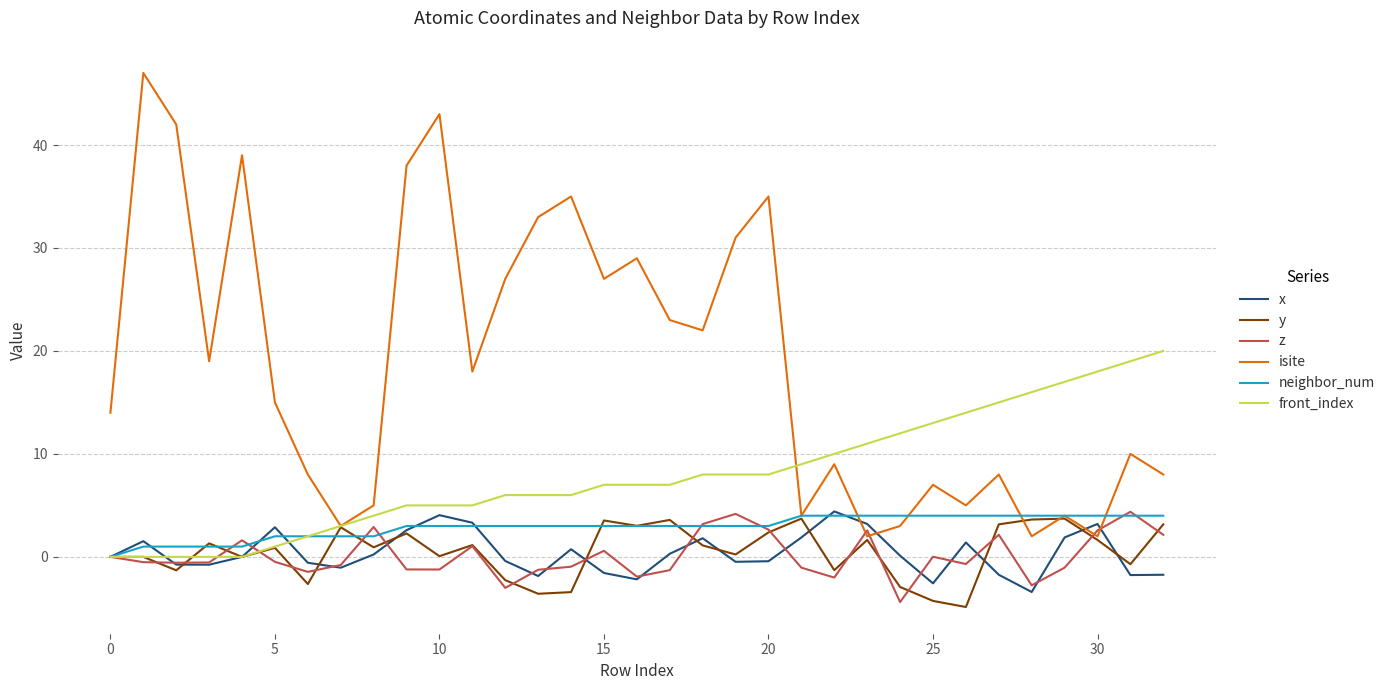

What is the lowest value of the z series?

-4.4